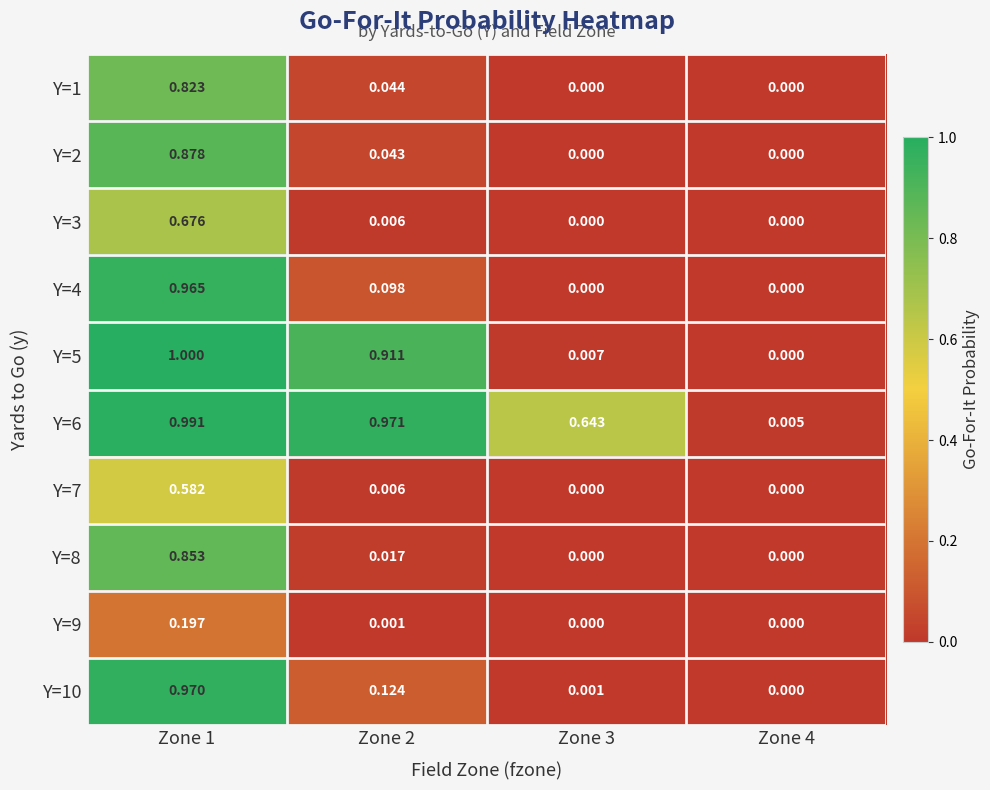

How many values in the Y=1 series exceed 0?

2